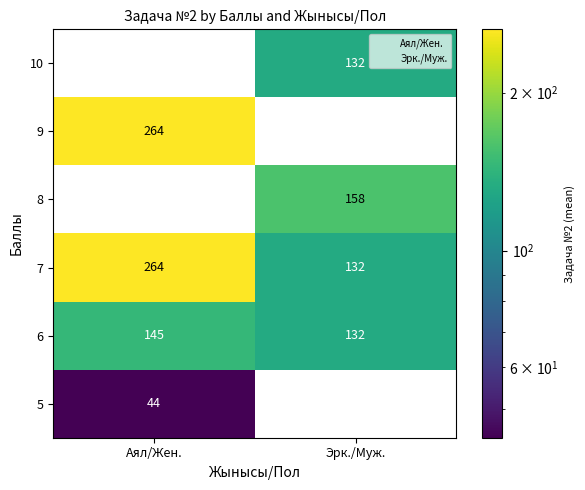

Which category has the highest value across all series?

Аял/Жен.